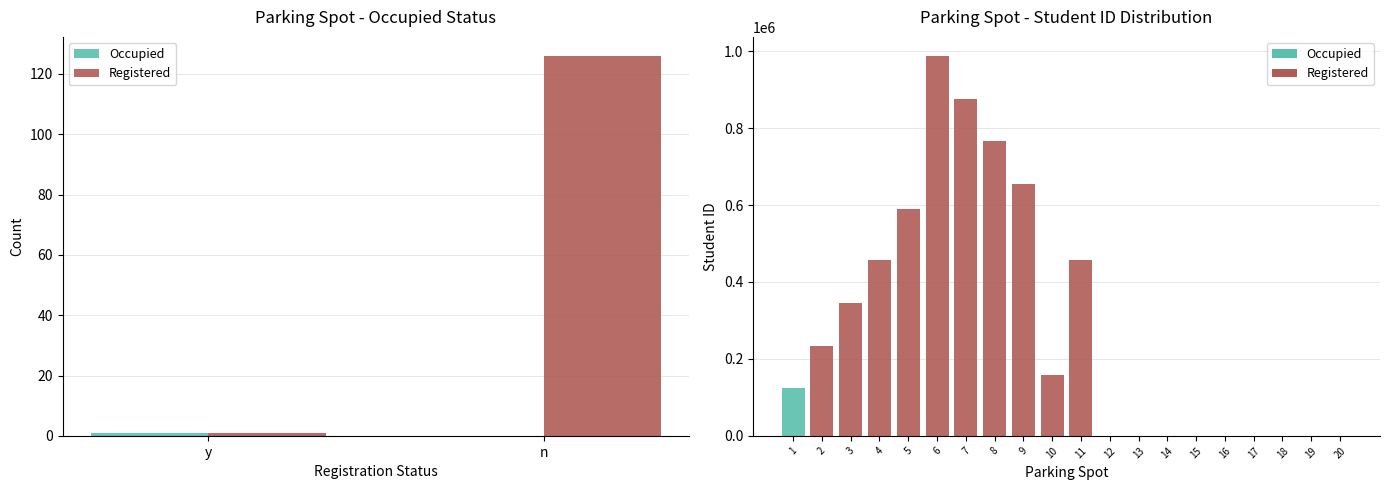

What is the difference between the maximum and minimum values in the Occupied series?

1